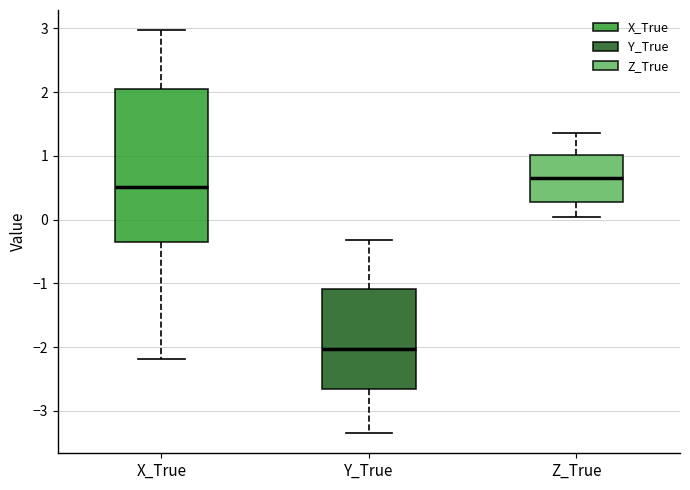

Reading left to right, transcribe this box plot: for each box, give where its median line is, the range the box spans, and where its two whiskers end, as read against the y-axis. The values are not printed on the chart, so give them approximately, as read against the axis.

X_True: median 0.5, box -0.3 to 2.0, whiskers -2.2 to 3.0
Y_True: median -2.0, box -2.7 to -1.1, whiskers -3.3 to -0.3
Z_True: median 0.7, box 0.3 to 1.0, whiskers 0.0 to 1.4